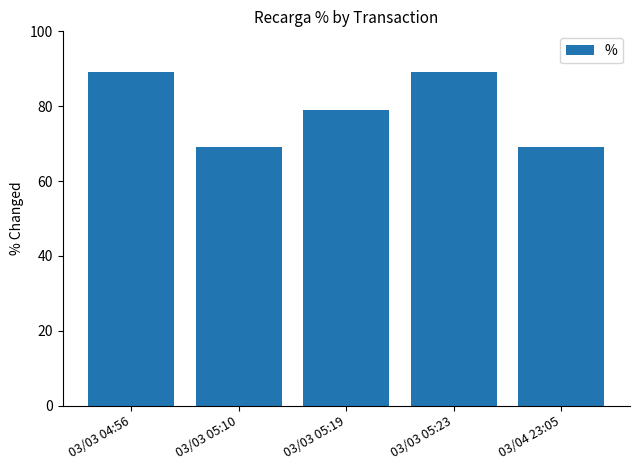

Reading left to right, extract all data points from this chart.

03/03 04:56=89.1	03/03 05:10=69.1	03/03 05:19=79.1	03/03 05:23=89.1	03/04 23:05=69.1